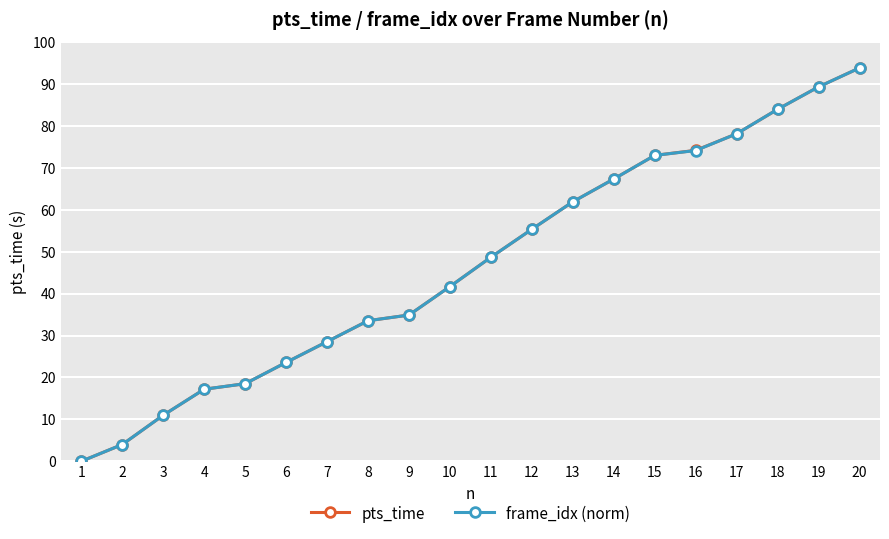

What is the value of the frame_idx (norm) point at the 7th from the left?

28.6